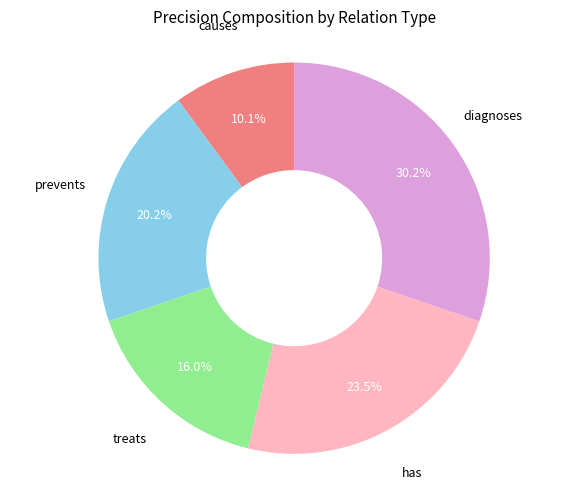

Is there a majority slice in this chart?

No